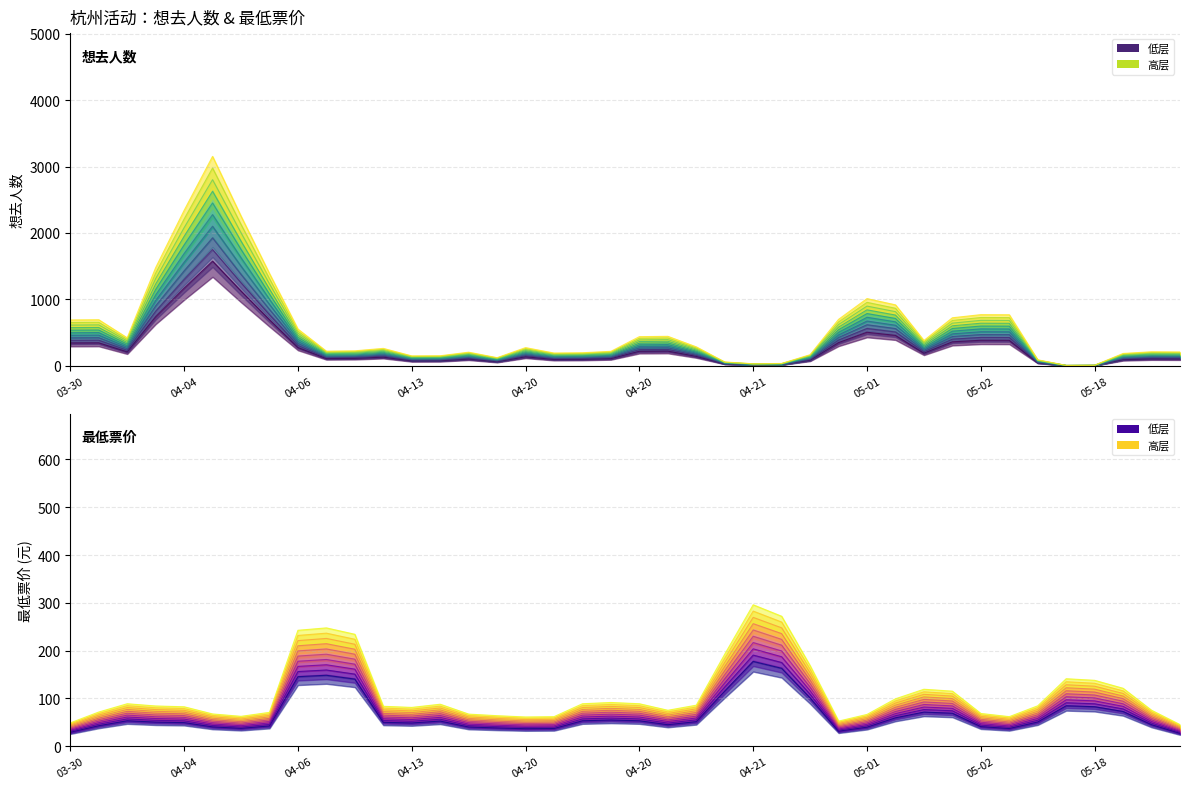

Reading left to right, transcribe all the data shown in this chart.

690.7	694.0	421.7	1477.7	2339.3	3152.7	2253.3	1389.0	553.0	220.7	226.3	263.0	150.0	152.0	205.7	123.3	274.3	193.0	197.3	218.7	439.3	444.3	285.7	58.3	31.3	36.0	168.0	699.7	1012.3	918.0	381.7	723.7	770.7	769.0	91.0	7.0	9.3	186.7	212.0	209.0